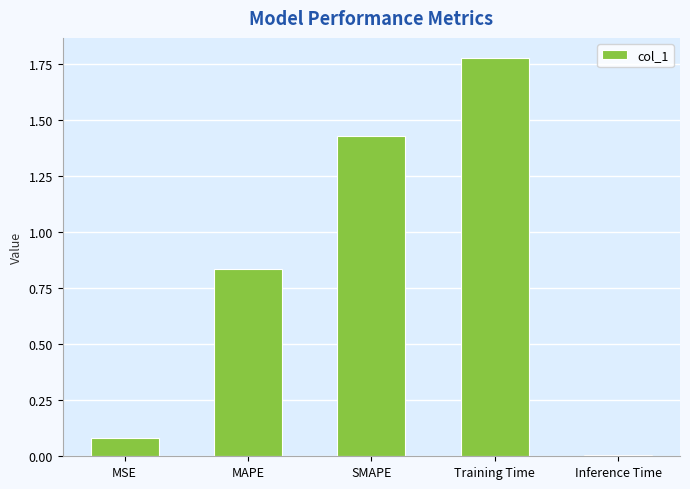

Count the number of data series in this chart.

1